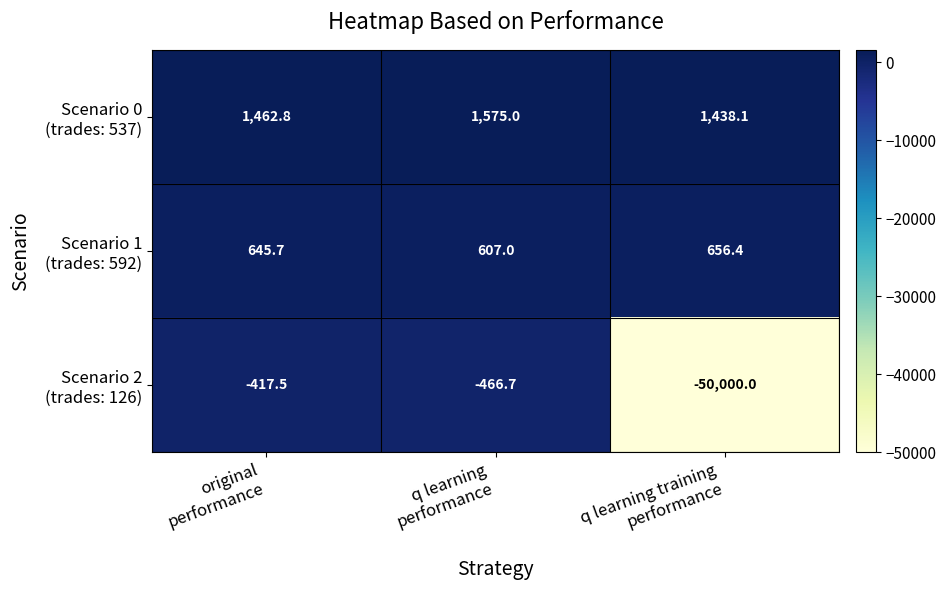

What is the minimum value shown in the chart?

-50000.0